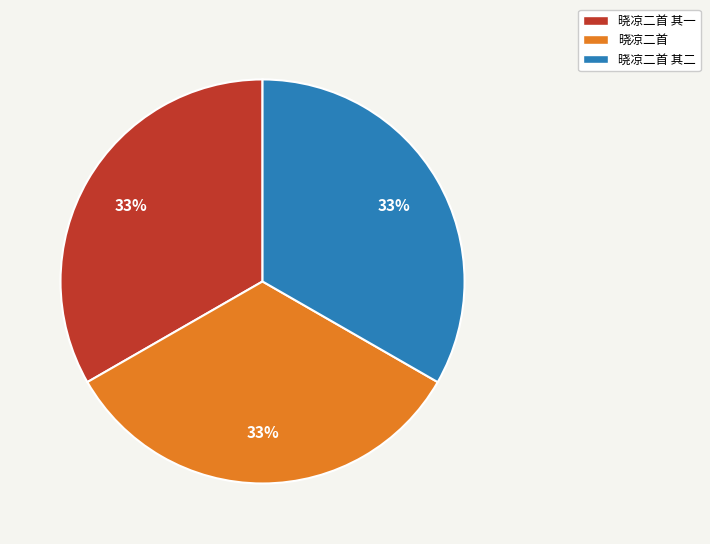

The 晓凉二首 其二 slice represents 33% of the pie. True or false?

True